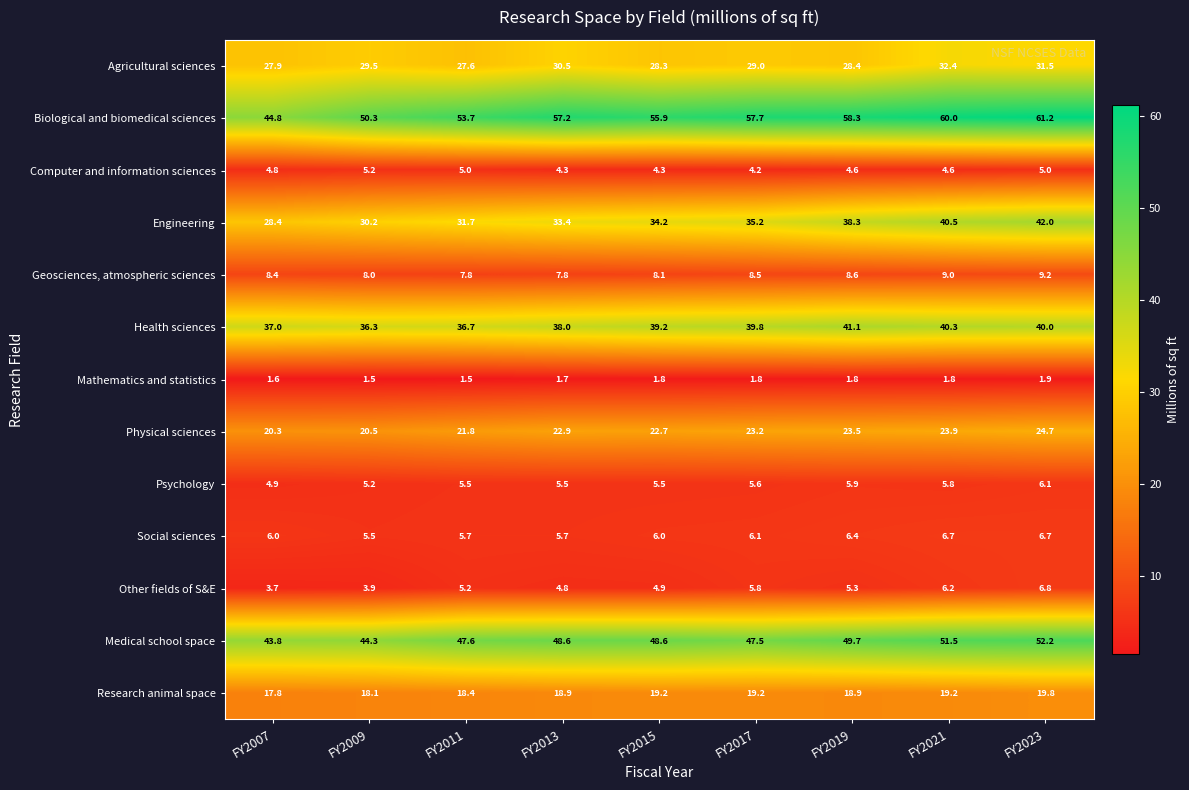

What is the sum of all Health sciences values?

348.4